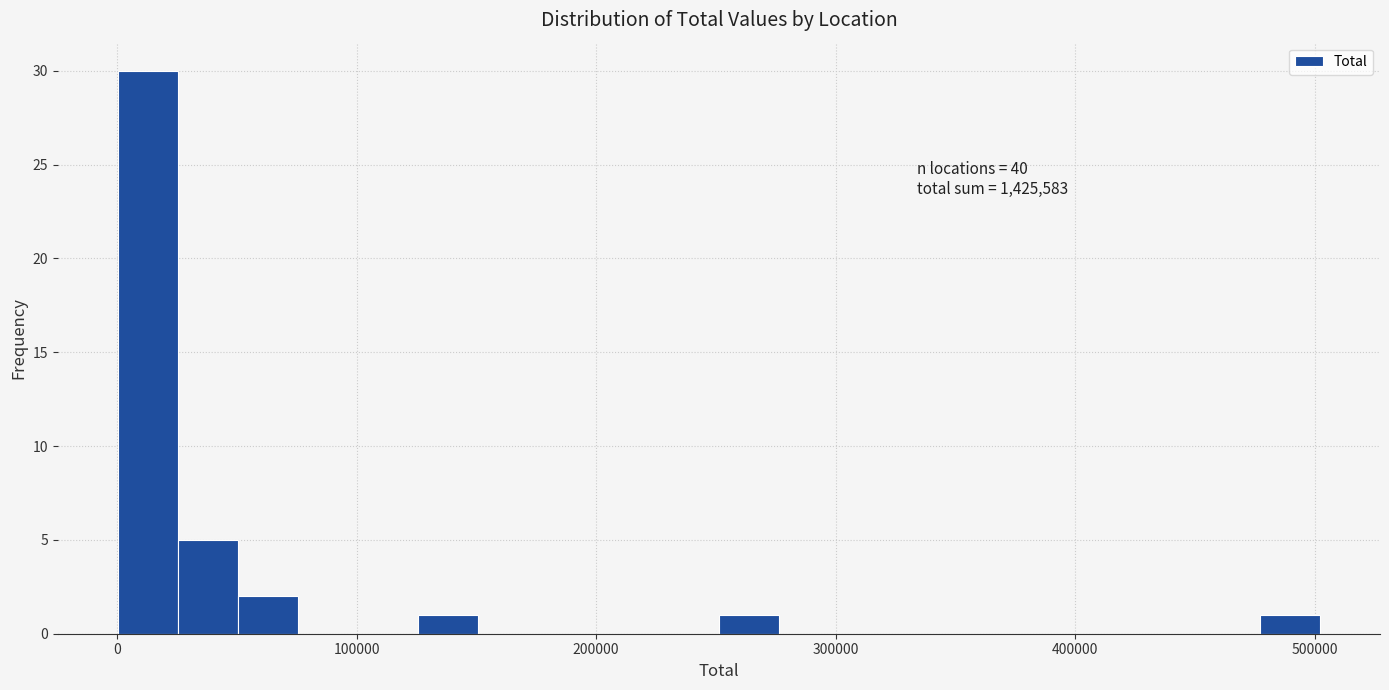

Around what value on the x-axis is the tallest bar? Give the approximate position of its centre, as read against the axis.

10000